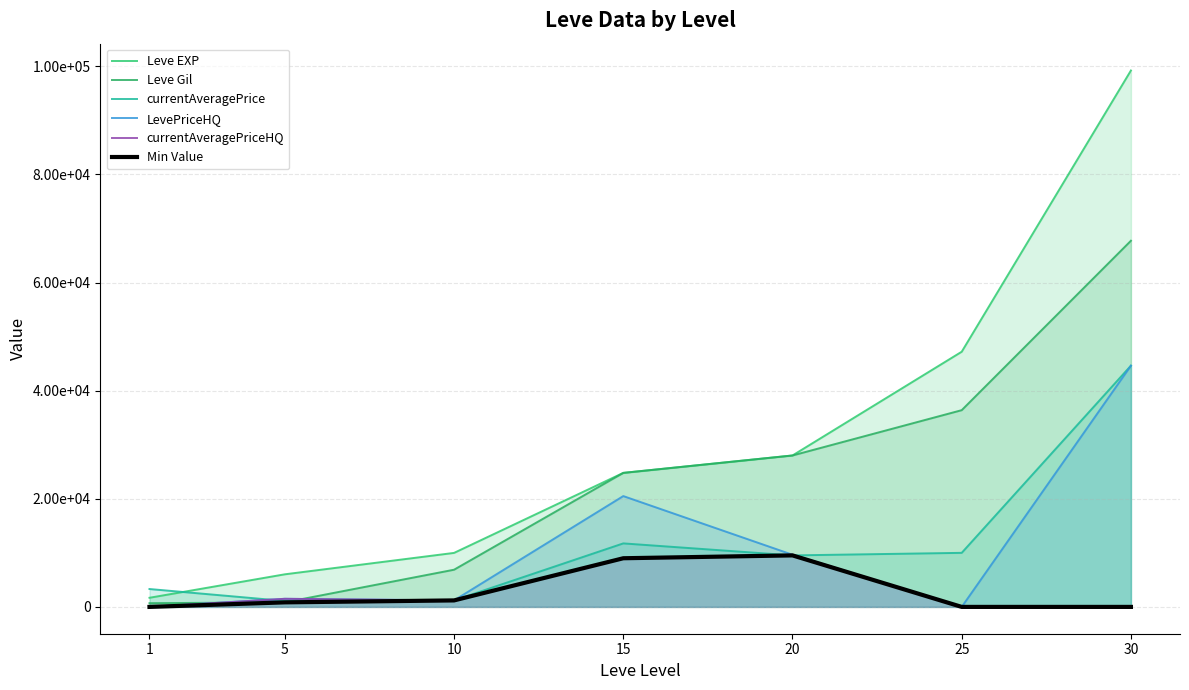

At which category is the sum across all series the highest?

30